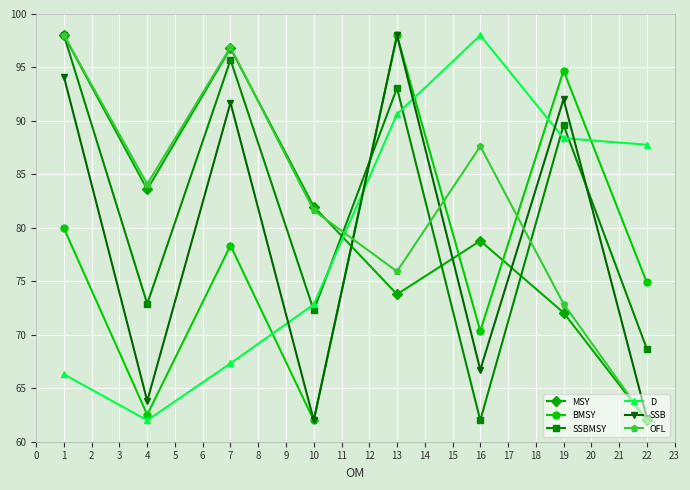

What is the total value across all series at 7?

526.8